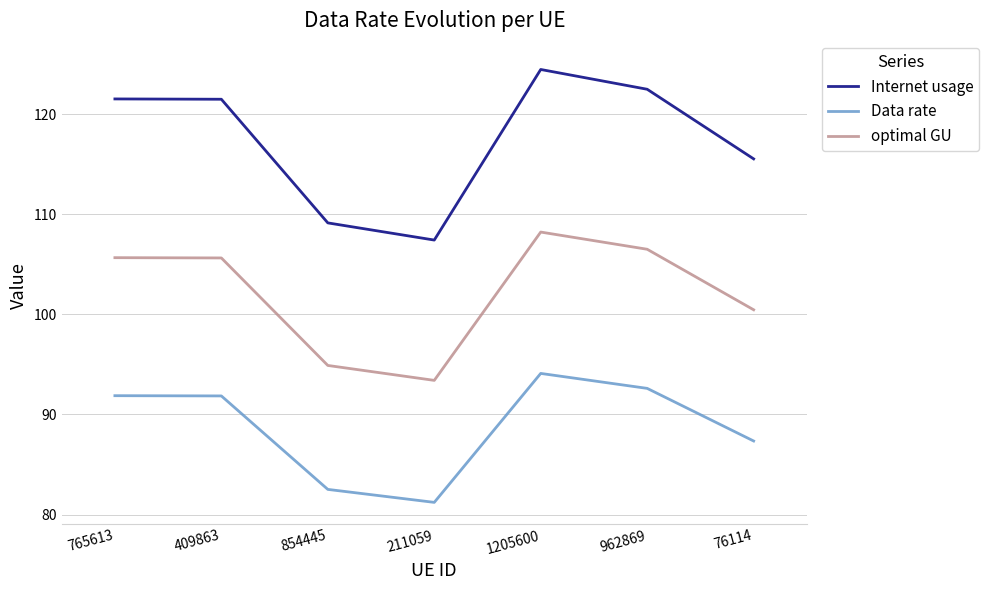

What are all the series names shown in the legend?

Internet usage, Data rate, optimal GU